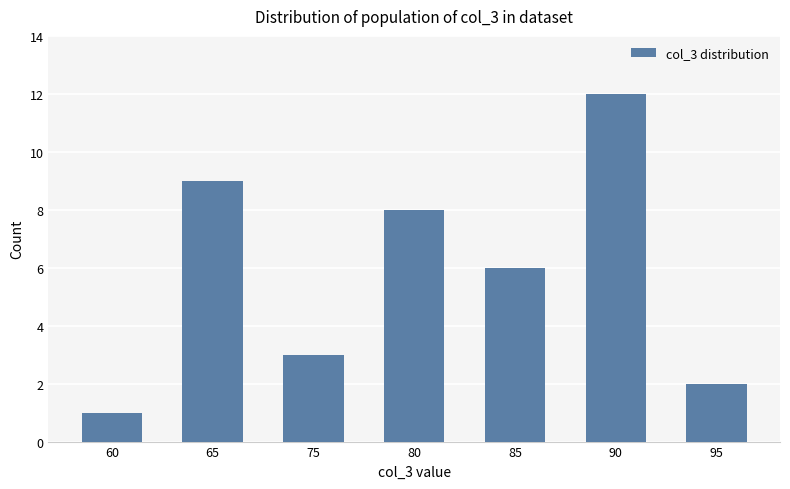

What is the value of the 2nd bar from the left?

9